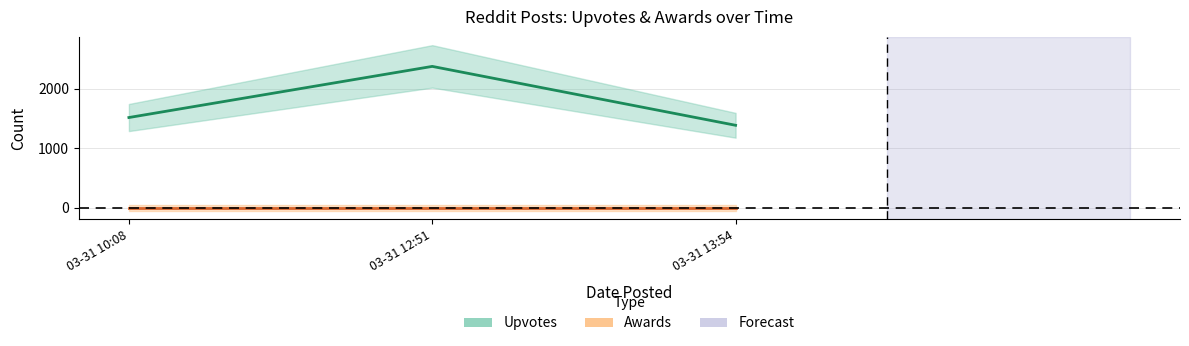

How many data points does each series have?

3